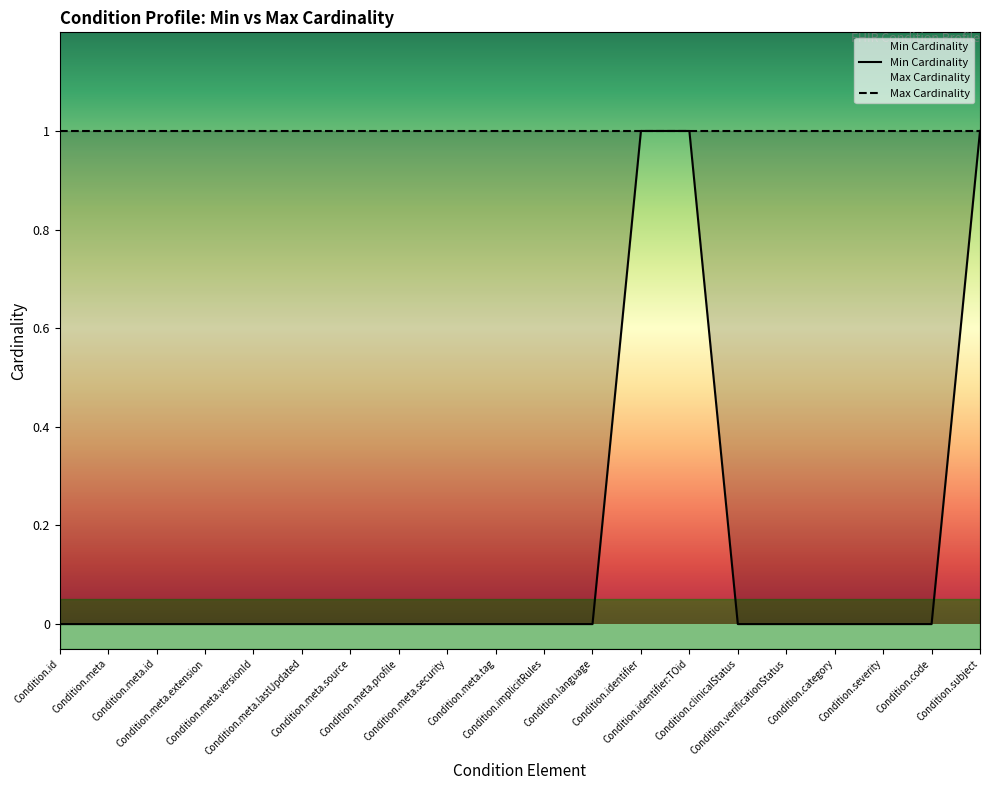

Between Condition.identifier and Condition.meta.id, which is larger?

Condition.identifier